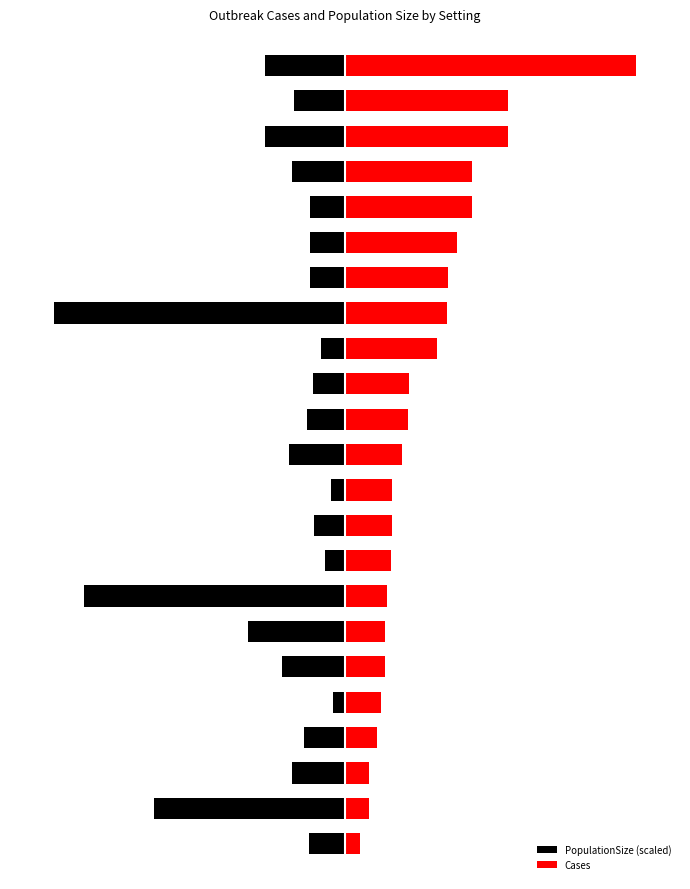

What value does the PopulationSize (scaled) series have at 12?

-27.4